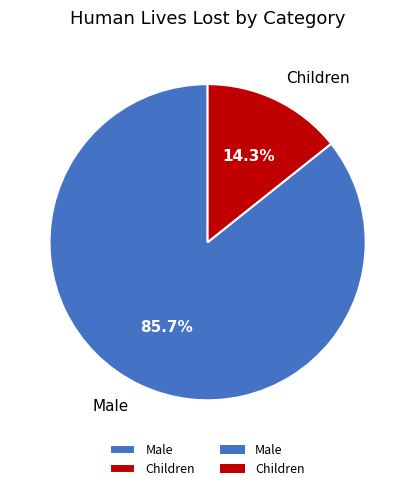

Which slice is the smallest?

Children